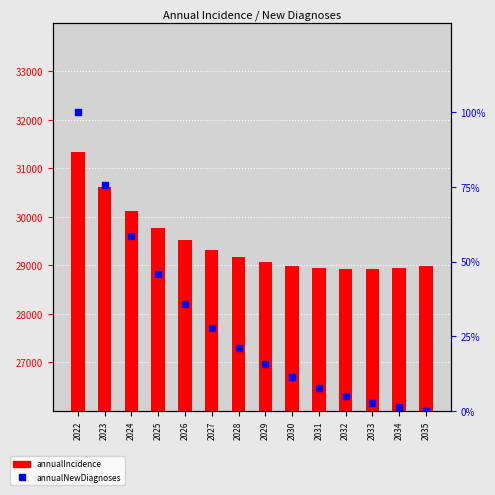

Which series contains the highest Y value?

annualIncidence